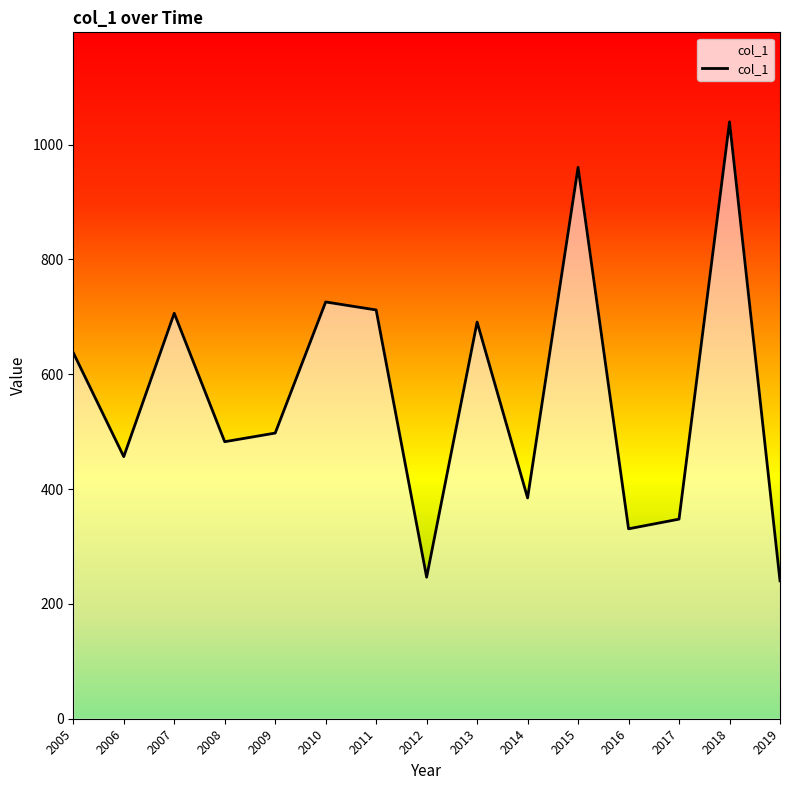

What is the difference between the second highest and second lowest values?

713.9